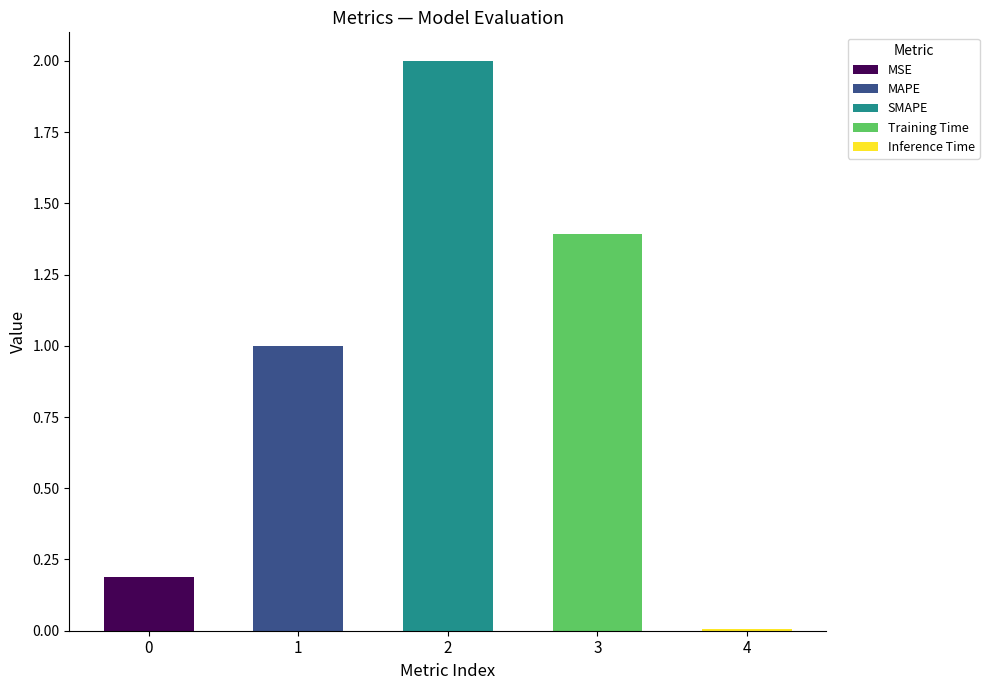

What is the difference between the values at 3 and 2?

0.6